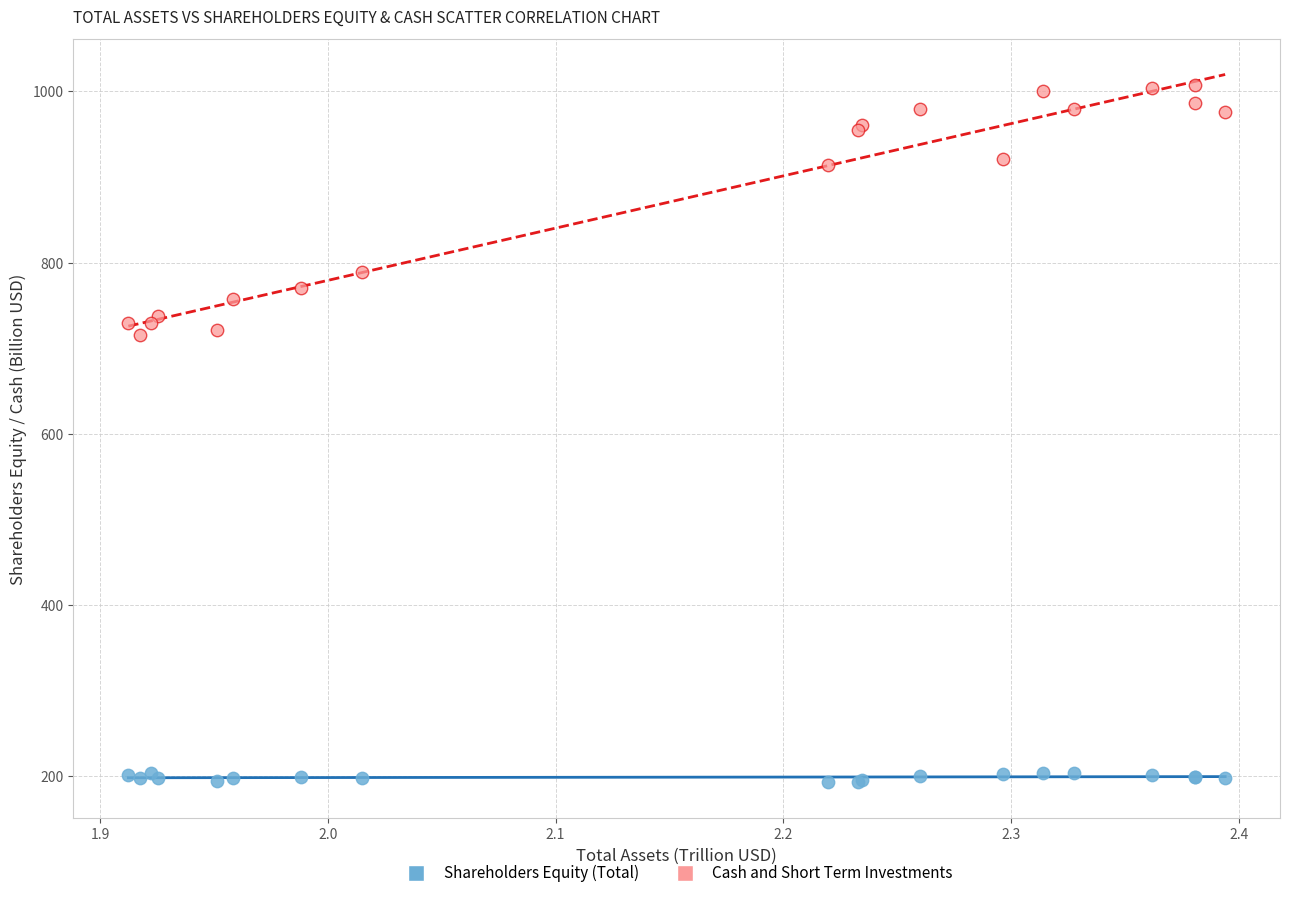

What is the X range (max minus min) for the scatter plot?

0.5